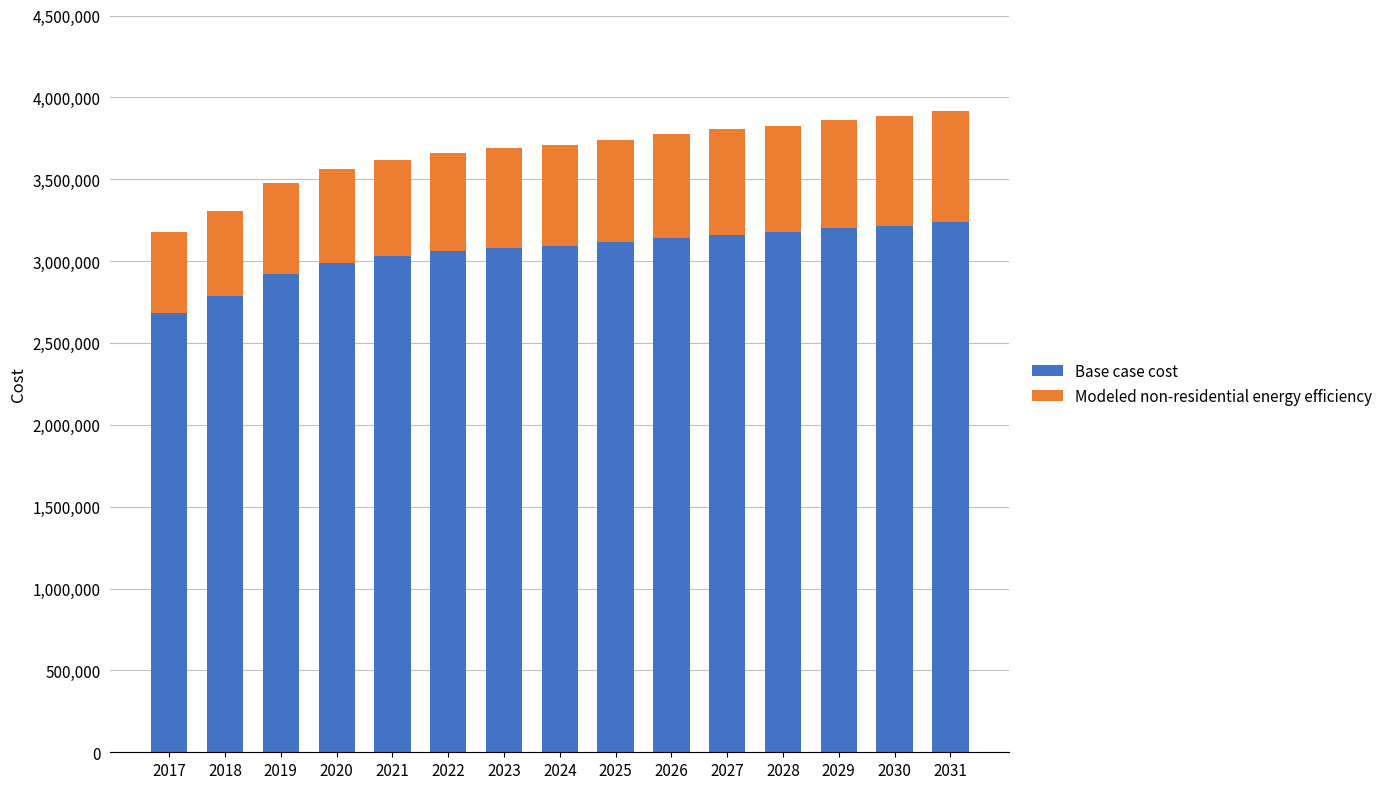

Which category has the lowest value in the Modeled non-residential energy efficiency series?

2017